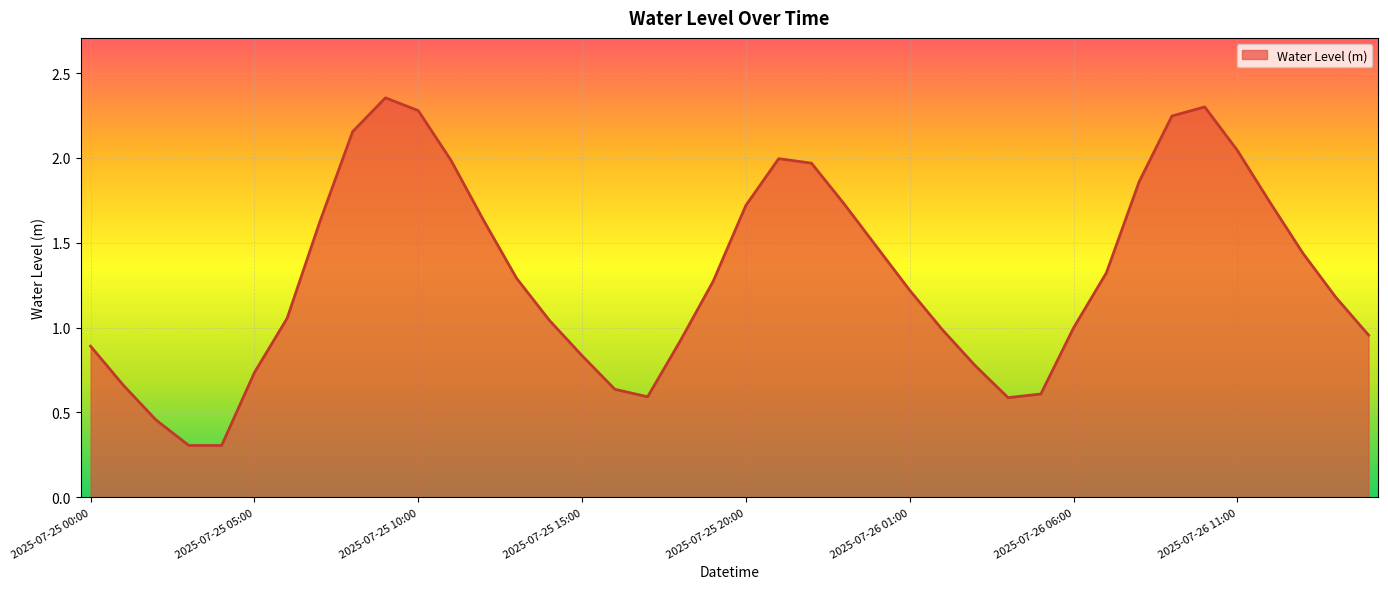

What is the maximum value shown in the chart?

2.4